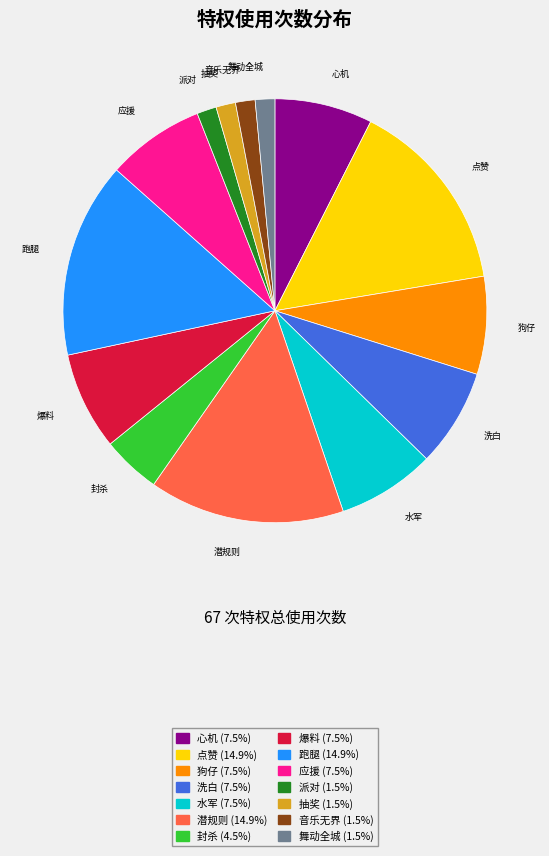

Is 封杀 the majority of the pie?

No